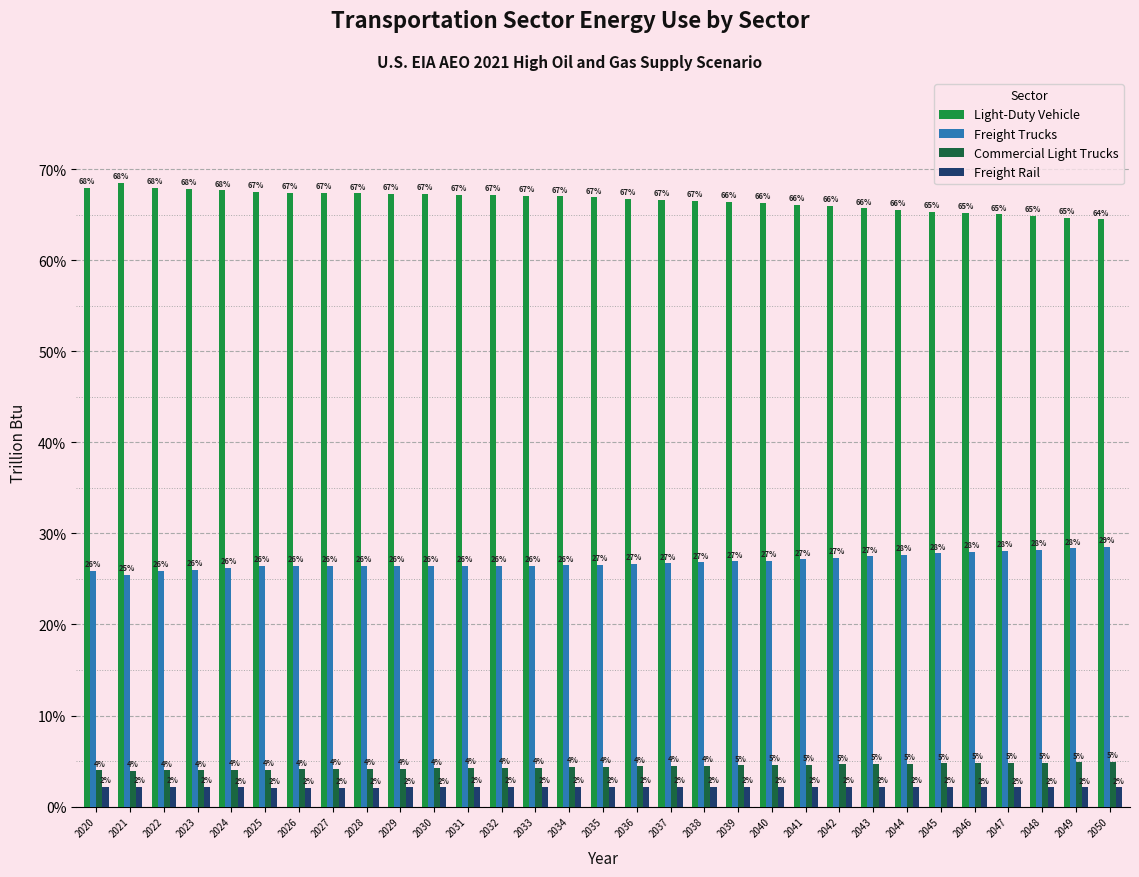

List the series in order of their peak value, lowest first.

Freight Rail, Commercial Light Trucks, Freight Trucks, Light-Duty Vehicle